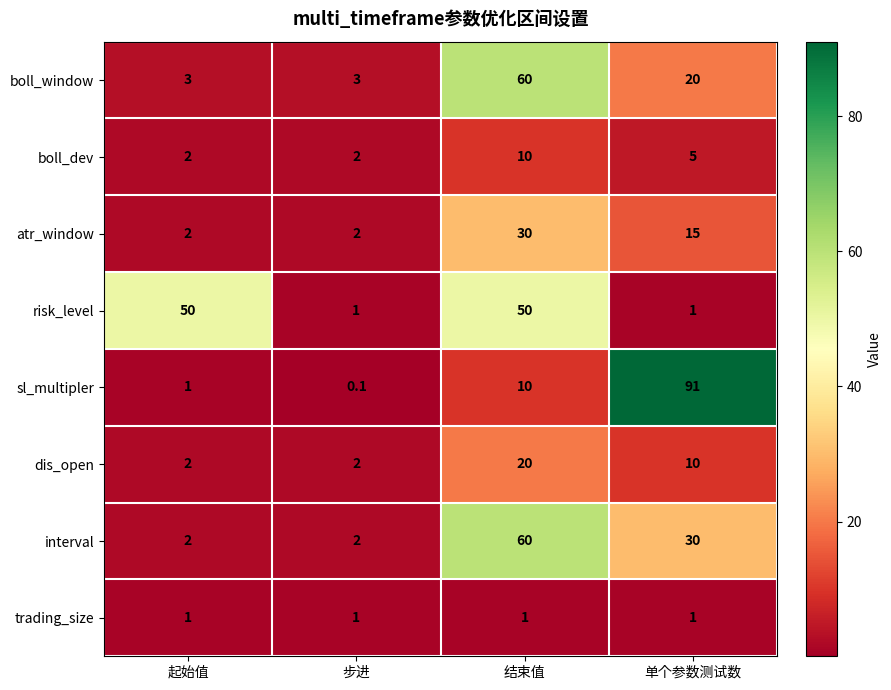

What is the difference between the maximum and second lowest values in the risk_level series?

49.0